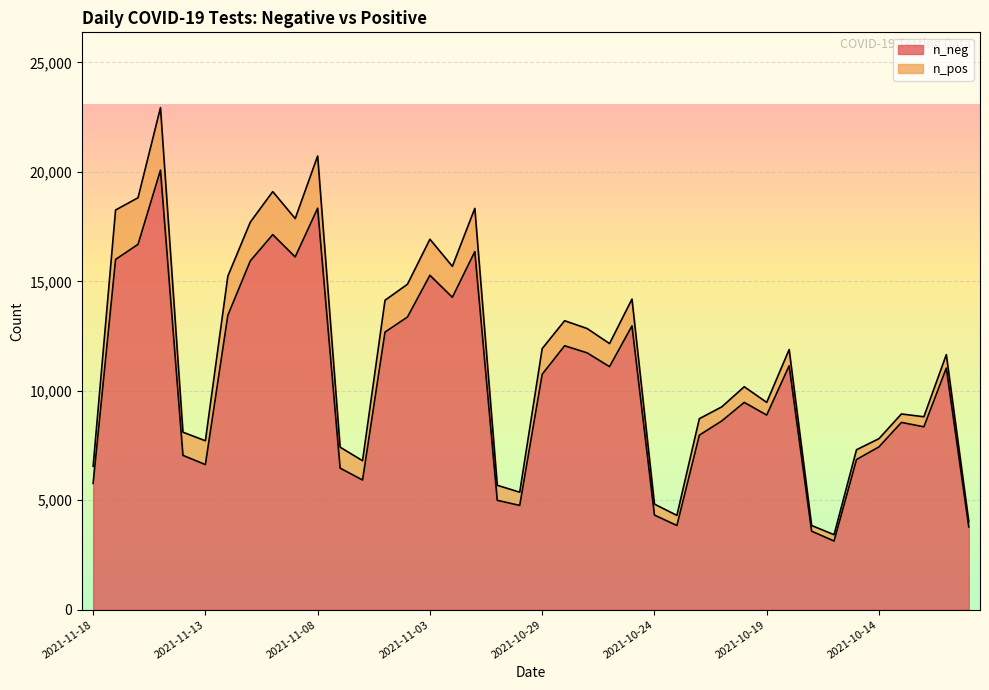

At which category does the data reach its first local valley?

2021-11-13